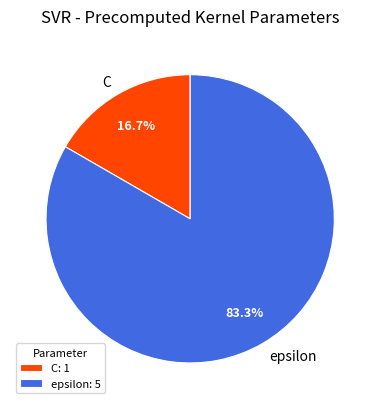

To the nearest percent, what is the difference between the largest and smallest slice percentages?

67%